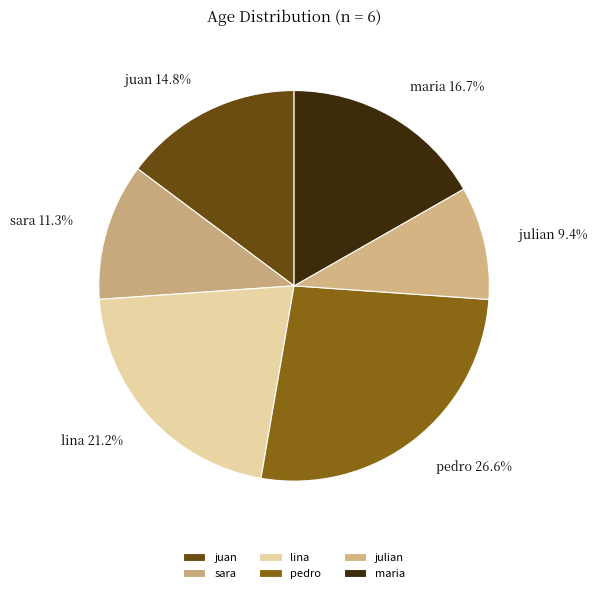

Is it true that julian is 20% of the pie?

False